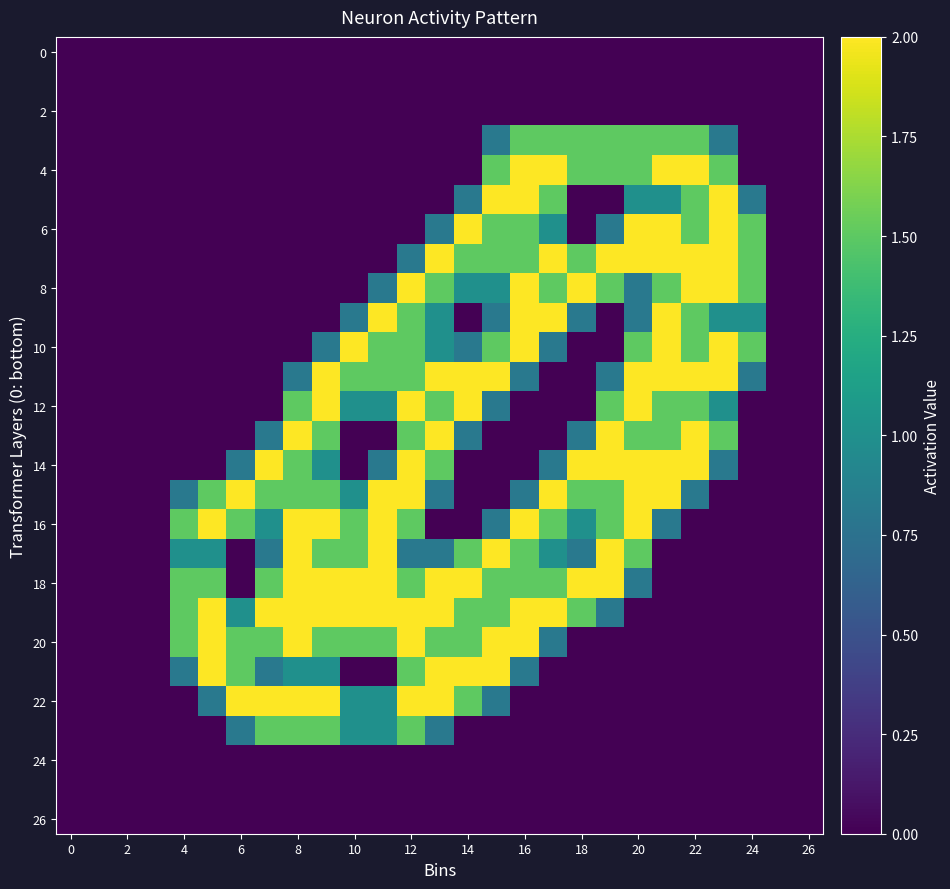

How many categories are shown in the chart?

27